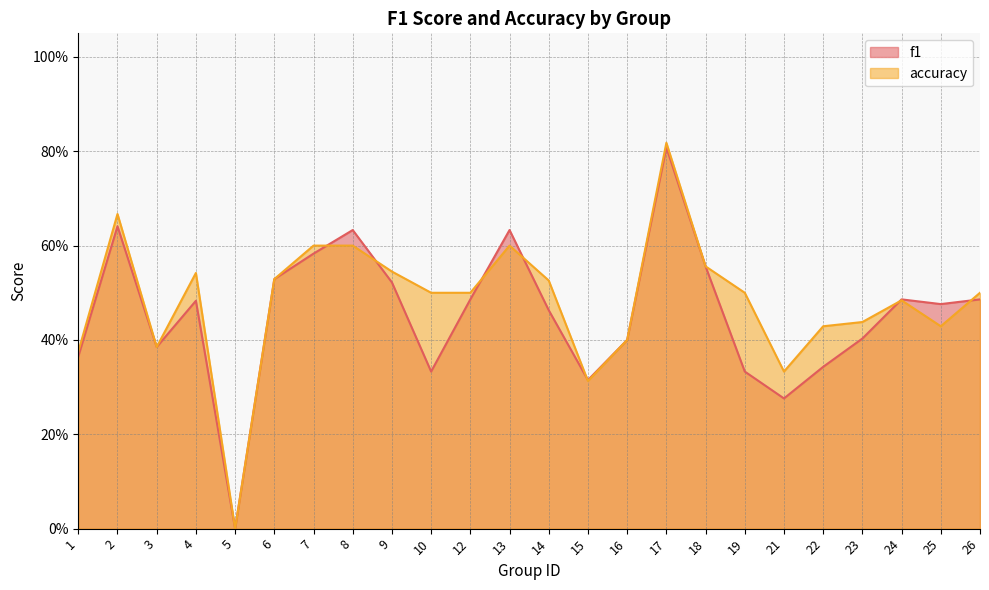

How many series are shown in this chart?

2